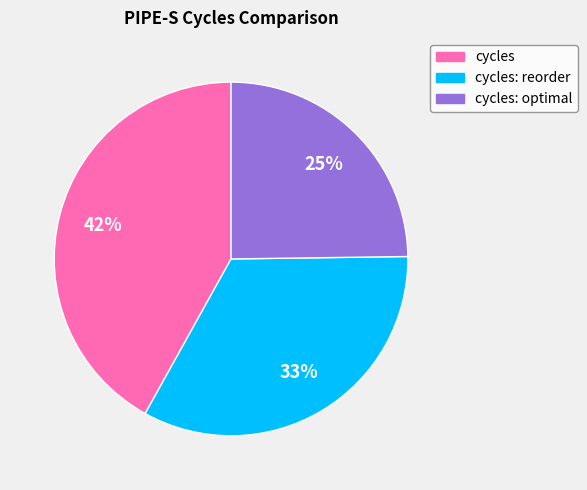

To the nearest percent, what is the difference between the largest and smallest slice percentages?

17%